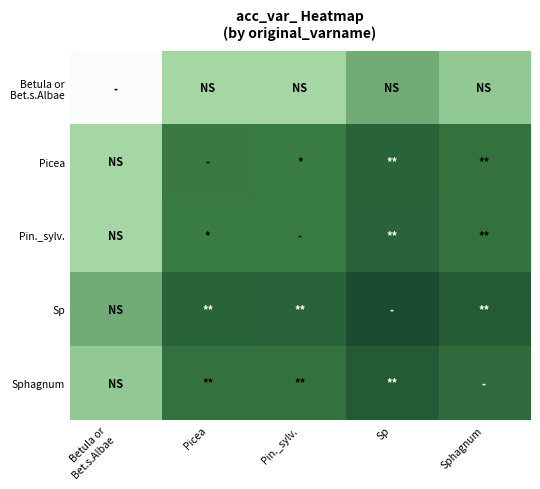

What is the total value across all series at Pin._sylv.?

604.5